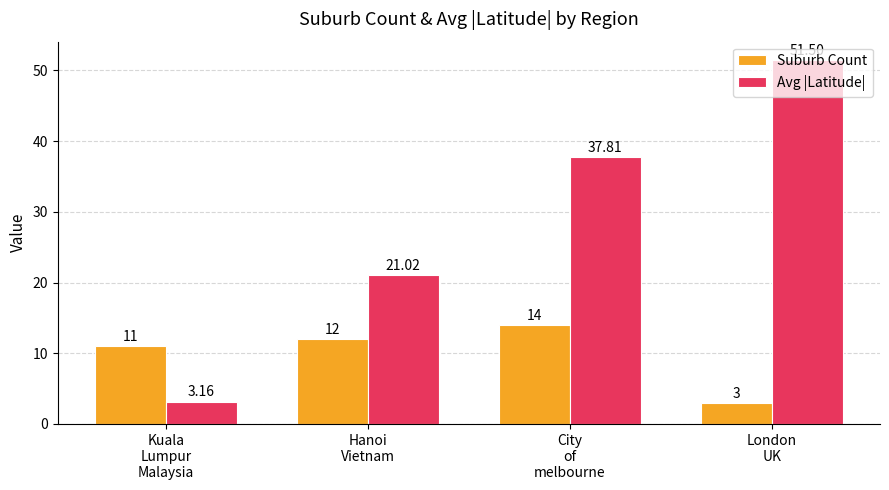

How many categories are shown in the chart?

4